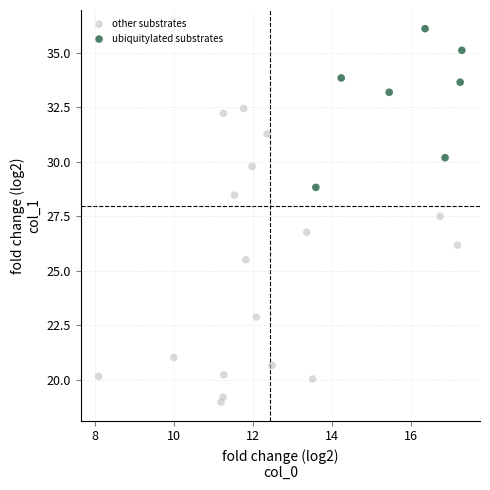

Which series has the largest Y range (max minus min)?

other substrates